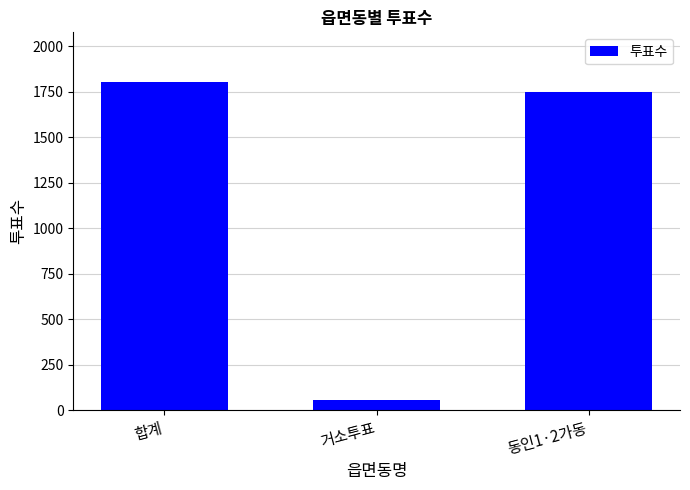

How many bars are there in total?

3